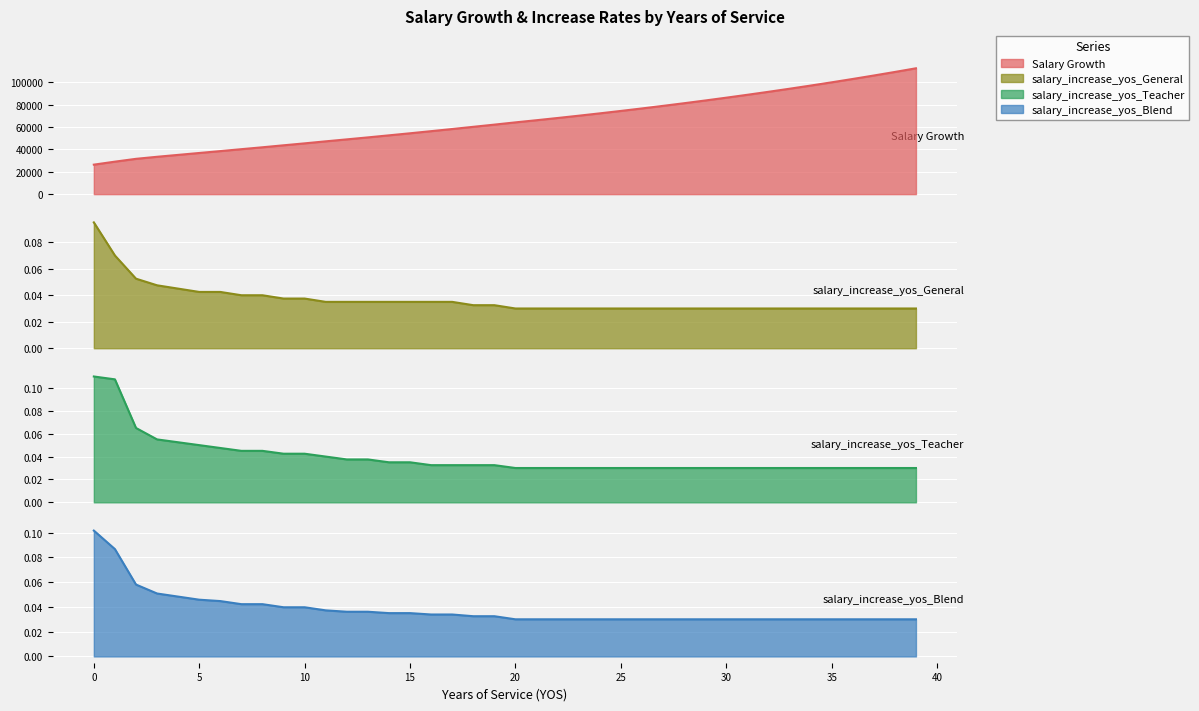

Which series changed the most between 26 and 35?

Salary Growth